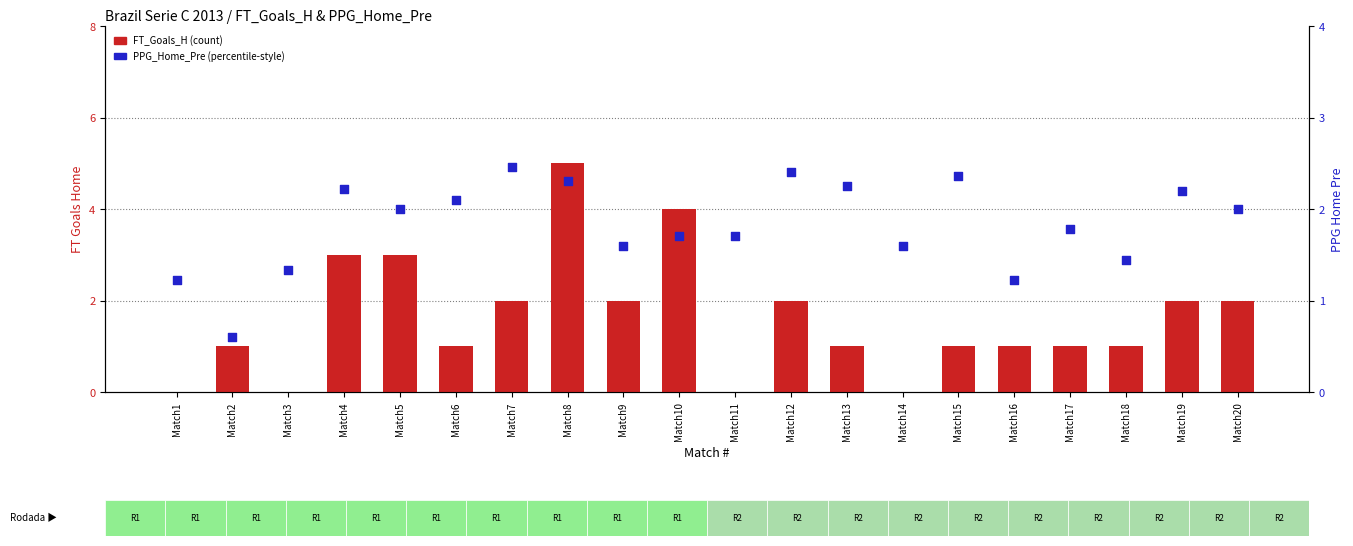

Which series reaches the minimum Y coordinate?

FT_Goals_H